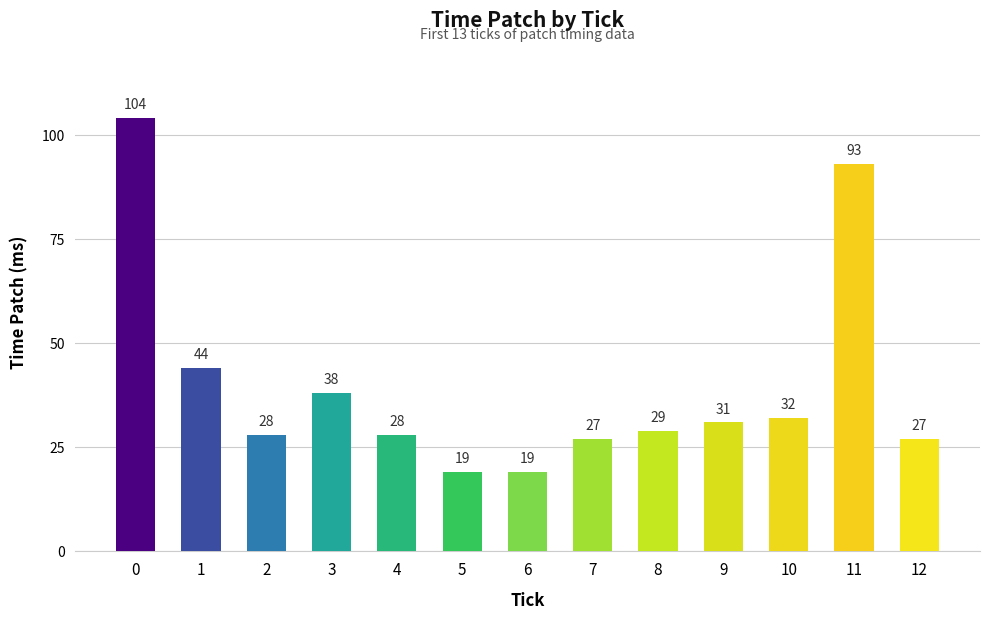

Reading right to left, what are all the values shown in this chart?

27	93	32	31	29	27	19	19	28	38	28	44	104